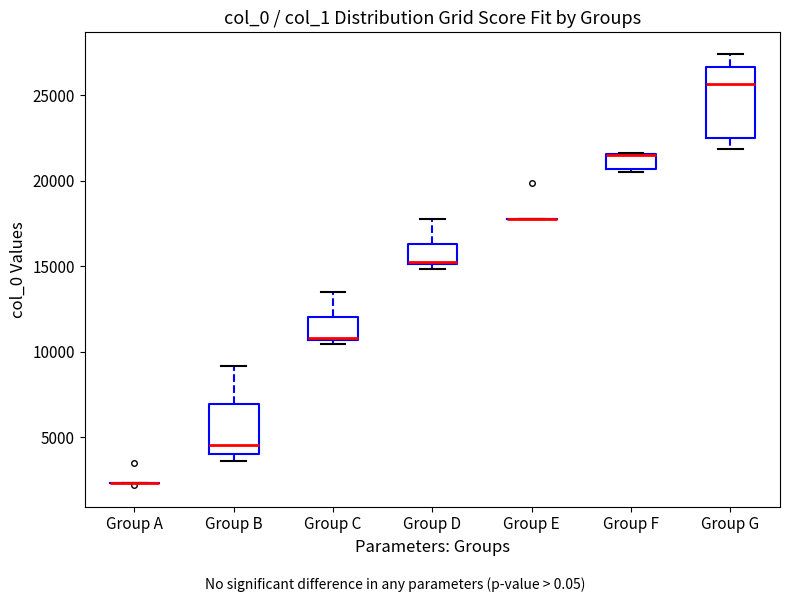

Reading left to right, read every box against the y-axis: the position of its median line, the range the box covers, and the ends of its whiskers. The values are not printed on the chart, so give them approximately, as read against the axis.

Group A: box collapsed to a line at 2500, whiskers 2500 to 2500
Group B: median 4500, box 4000 to 7000, whiskers 3500 to 9000
Group C: median 11000, box 10500 to 12000, whiskers 10500 (just below the box's lower edge) to 13500
Group D: median 15500 (drawn on the box's lower edge), box 15000 to 16500, whiskers 15000 (just below the box's lower edge) to 18000
Group E: box collapsed to a line at 18000, whiskers 18000 to 18000
Group F: median 21500 (drawn on the box's upper edge), box 20500 to 21500, whiskers 20500 (just below the box's lower edge) to 21500
Group G: median 25500, box 22500 to 26500, whiskers 22000 to 27500